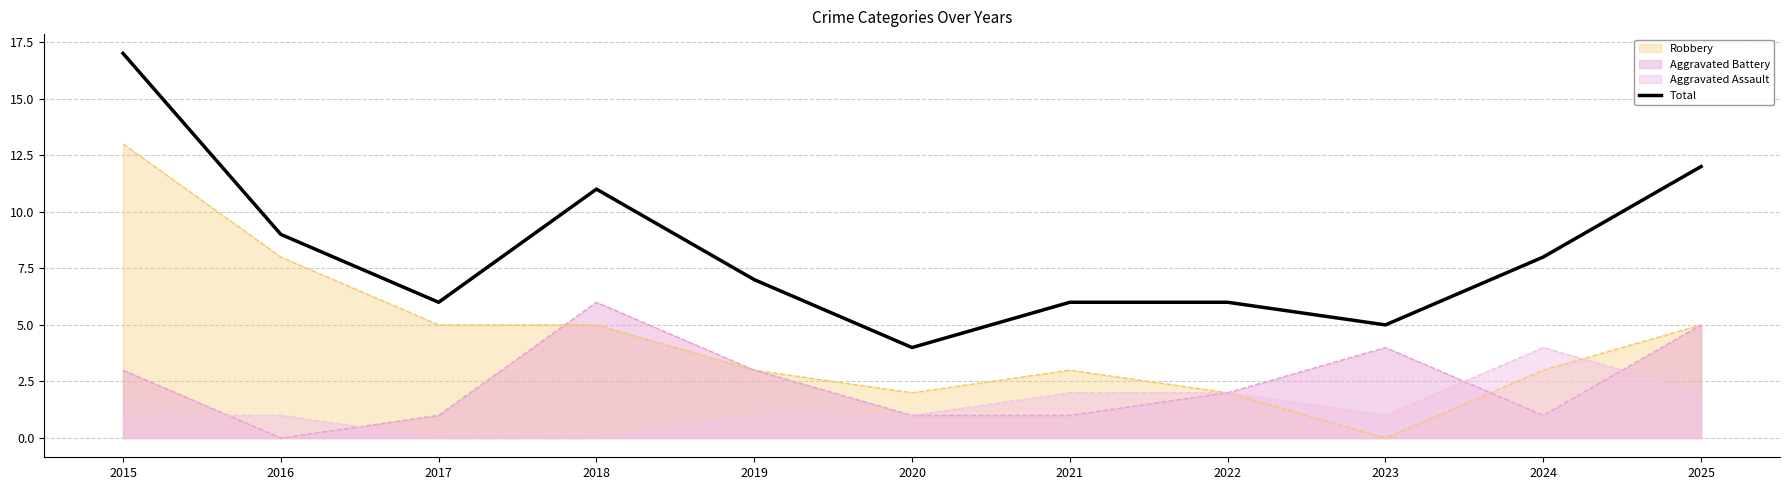

List the labels in order of value, smallest first.

2020, 2023, 2017, 2021, 2022, 2019, 2024, 2016, 2018, 2025, 2015